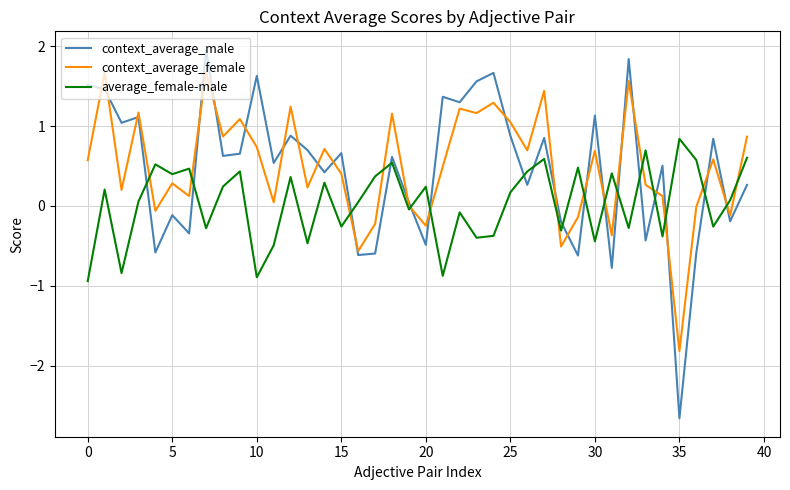

Rank the series by their maximum value, from lowest to highest.

average_female-male, context_average_female, context_average_male